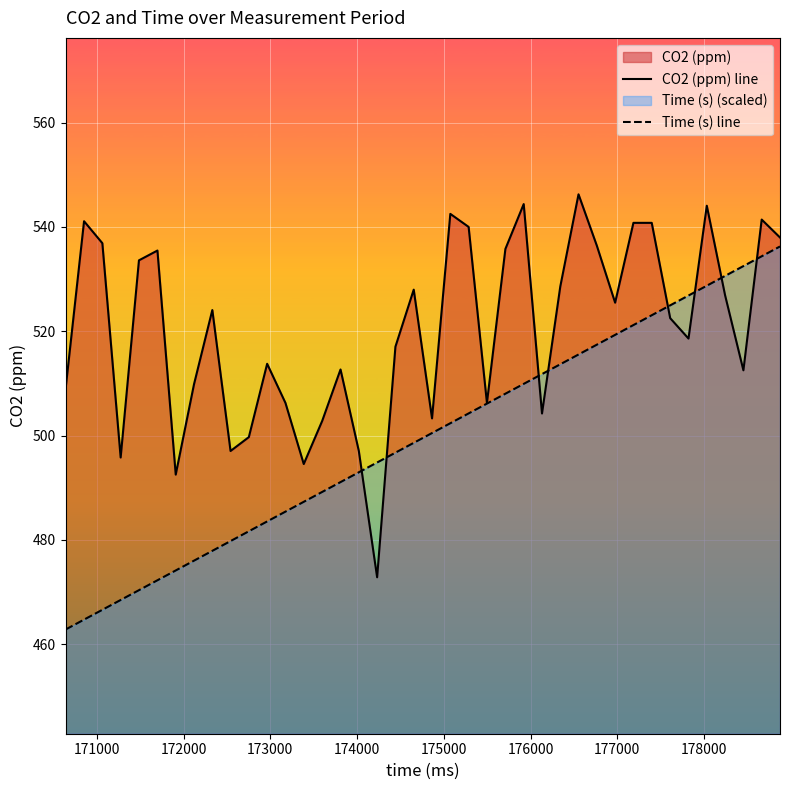

How many categories are shown in the chart?

40